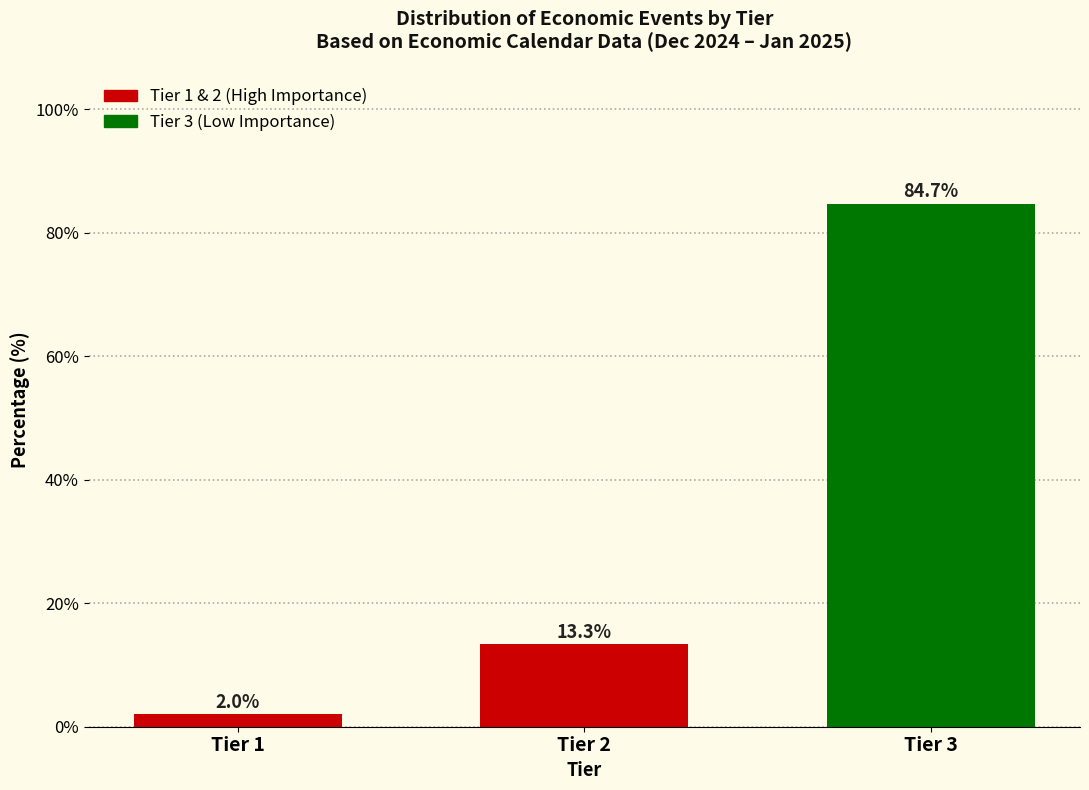

Reading left to right, extract all data points from this chart.

2.0	13.3	84.7